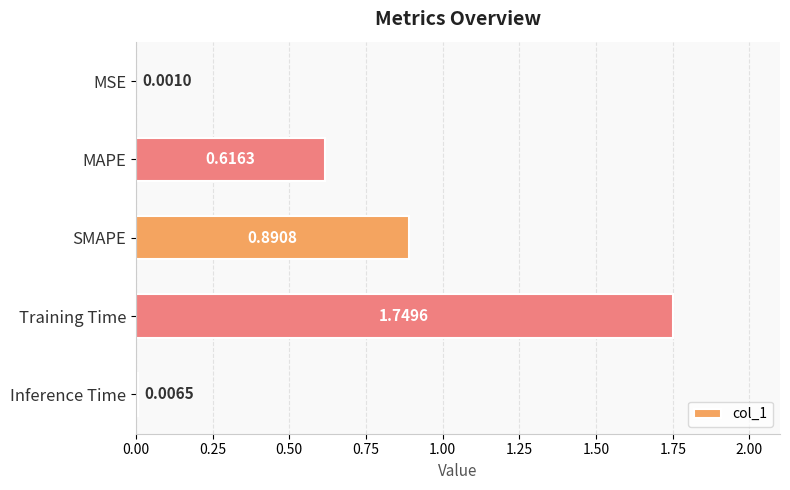

At which category does the chart reach its peak across all series?

Training Time